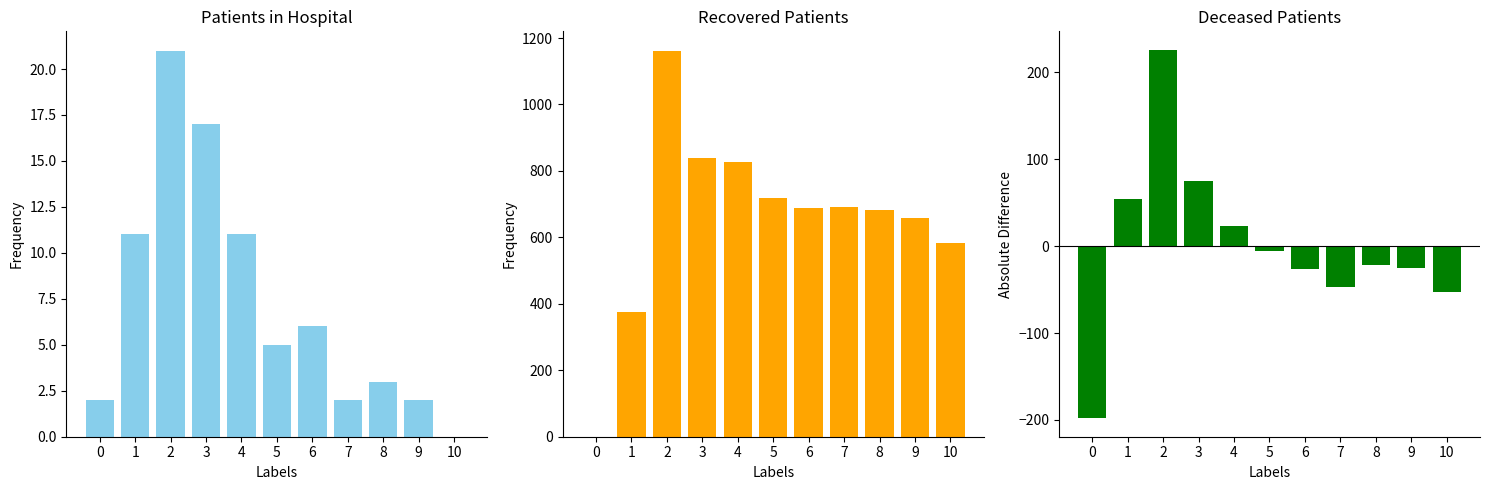

At which category is the sum across all series the highest?

2